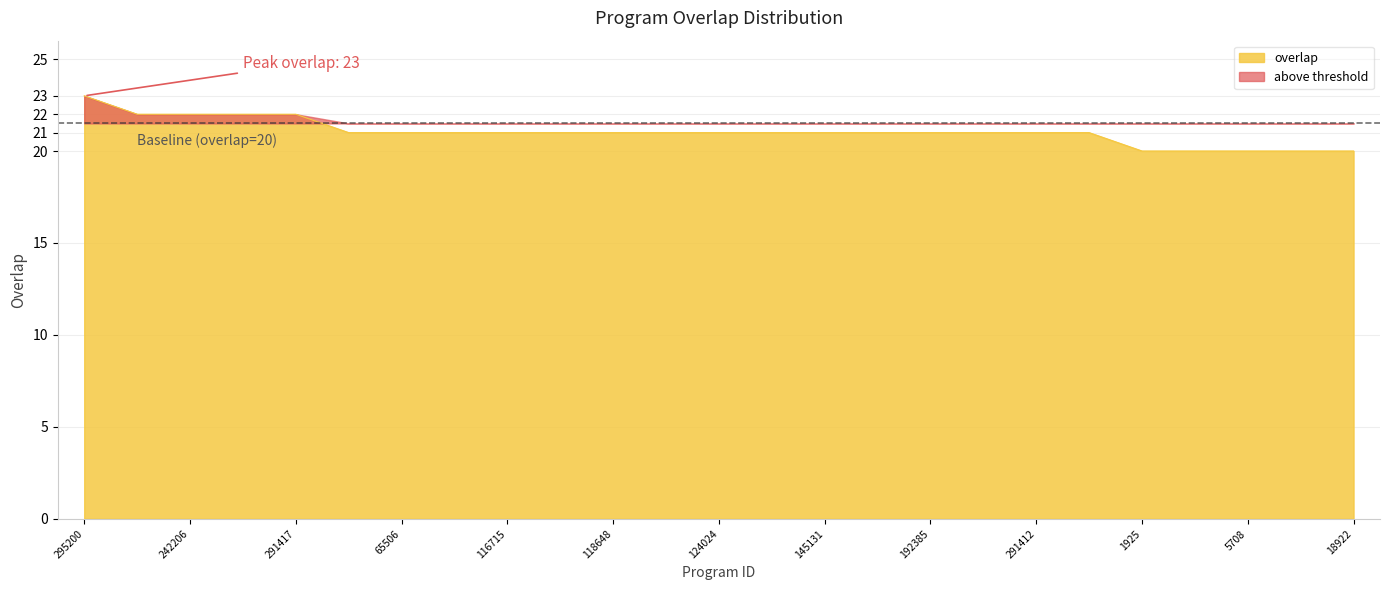

What is the difference between the second highest and second lowest values?

2